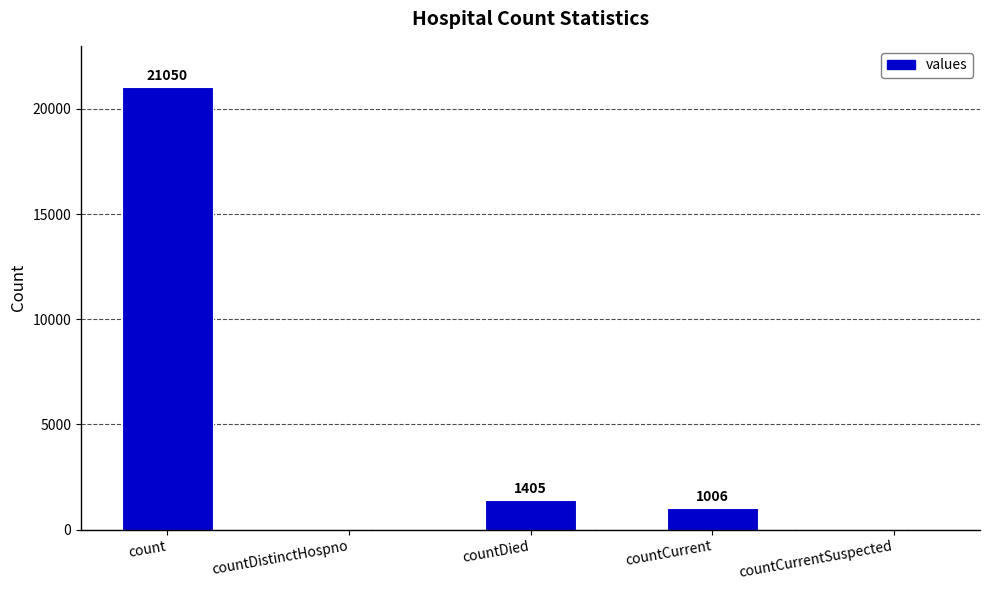

The value at countDied is 1405. True or false?

True